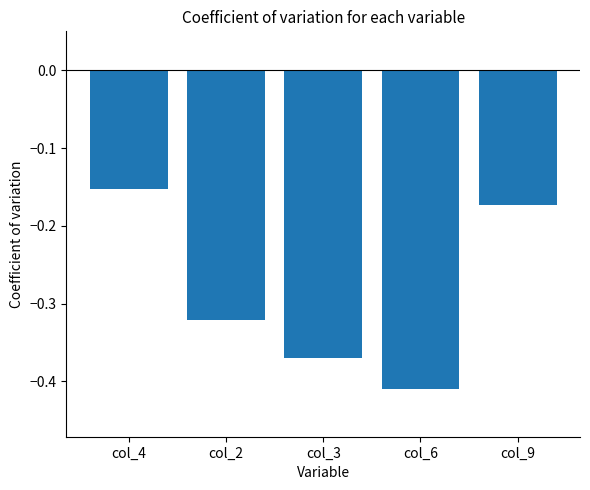

List the labels in order of value, largest first.

col_4, col_9, col_2, col_3, col_6